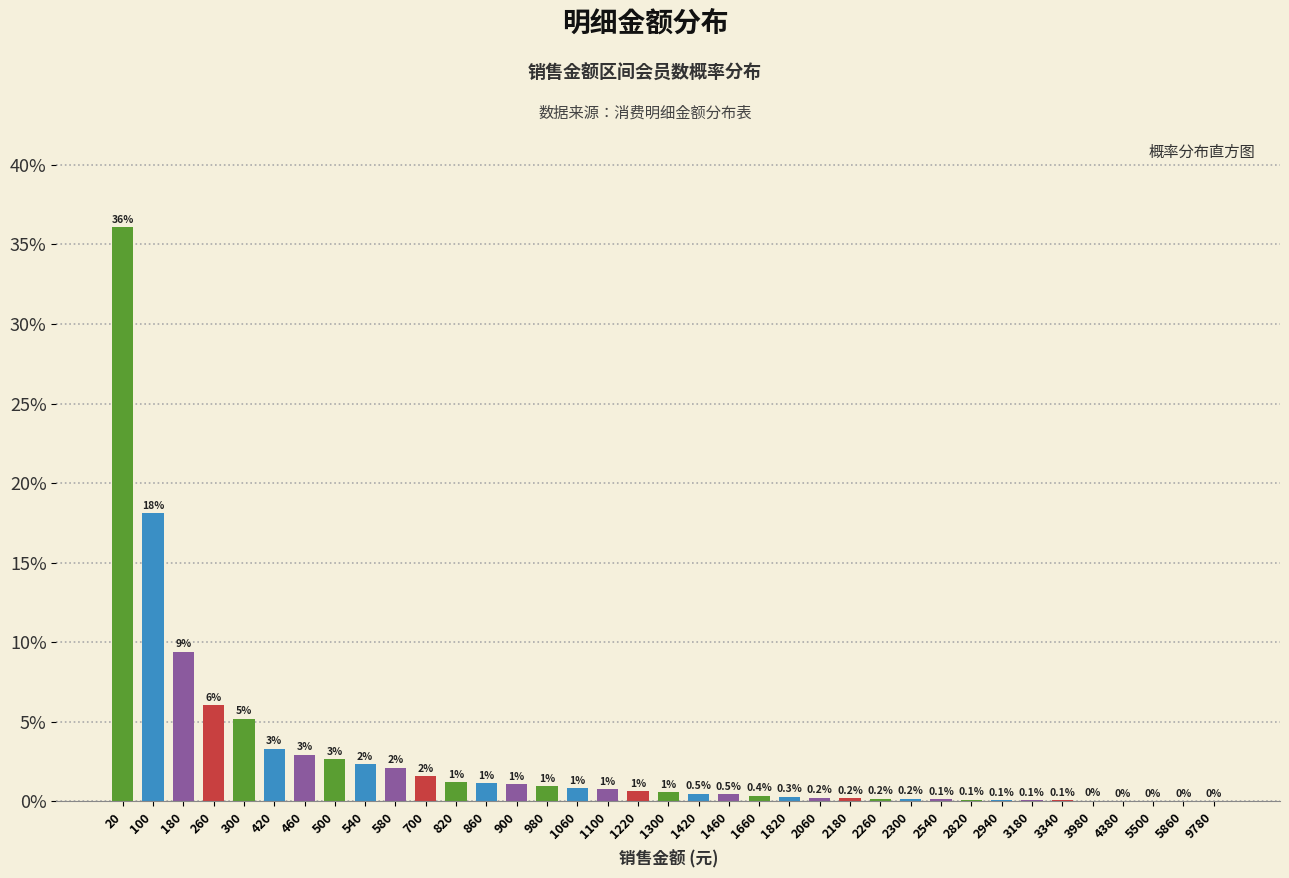

What is the maximum value shown in the chart?

36.1